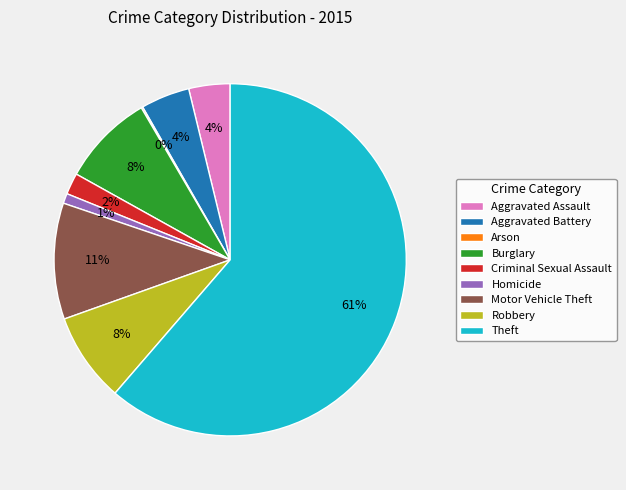

Is it true that Robbery is 19% of the pie?

False